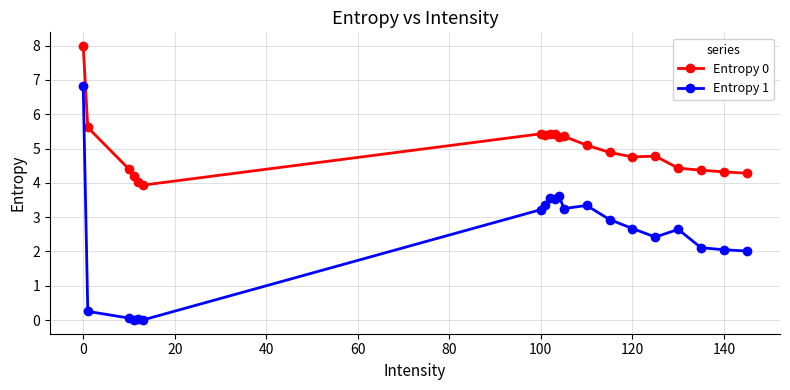

At how many categories does at least one series exceed 6?

1